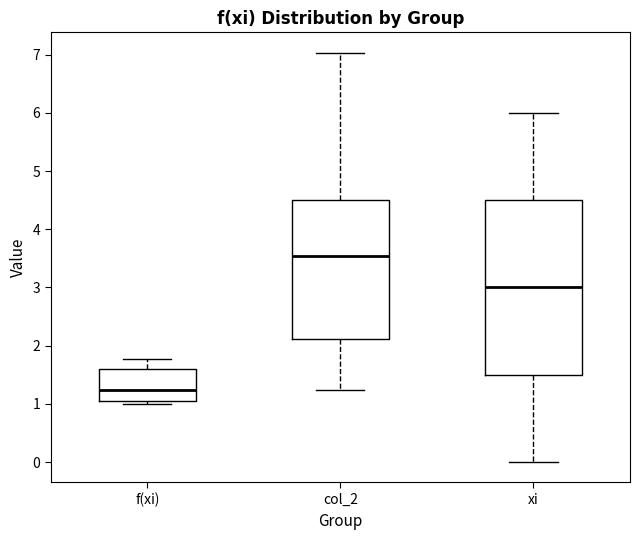

Reading left to right, read every box against the y-axis: the position of its median line, the range the box covers, and the ends of its whiskers. The values are not printed on the chart, so give them approximately, as read against the axis.

f(xi): median 1.2, box 1.0 to 1.6, whiskers 1.0 (just below the box's lower edge) to 1.8
col_2: median 3.5, box 2.1 to 4.5, whiskers 1.2 to 7.0
xi: median 3.0, box 1.5 to 4.5, whiskers 0.0 to 6.0